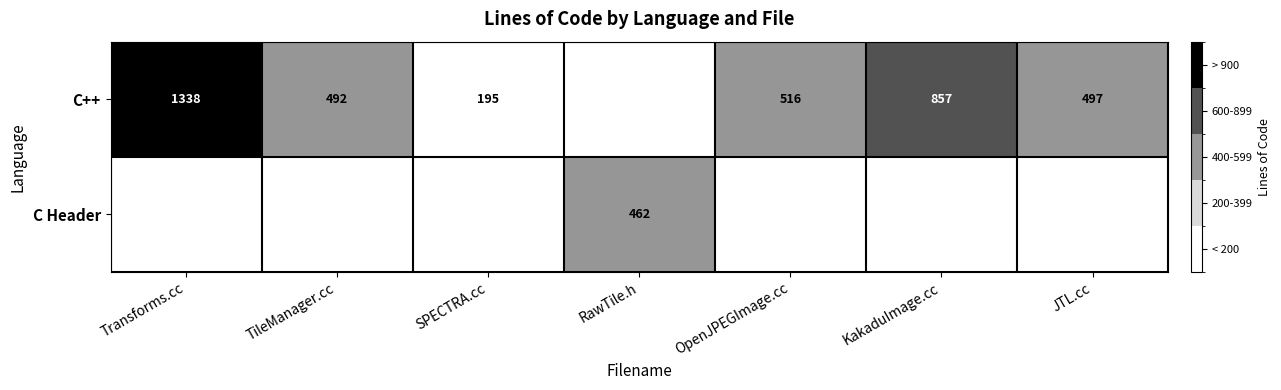

What is the difference between the highest and lowest values at JTL.cc?

497